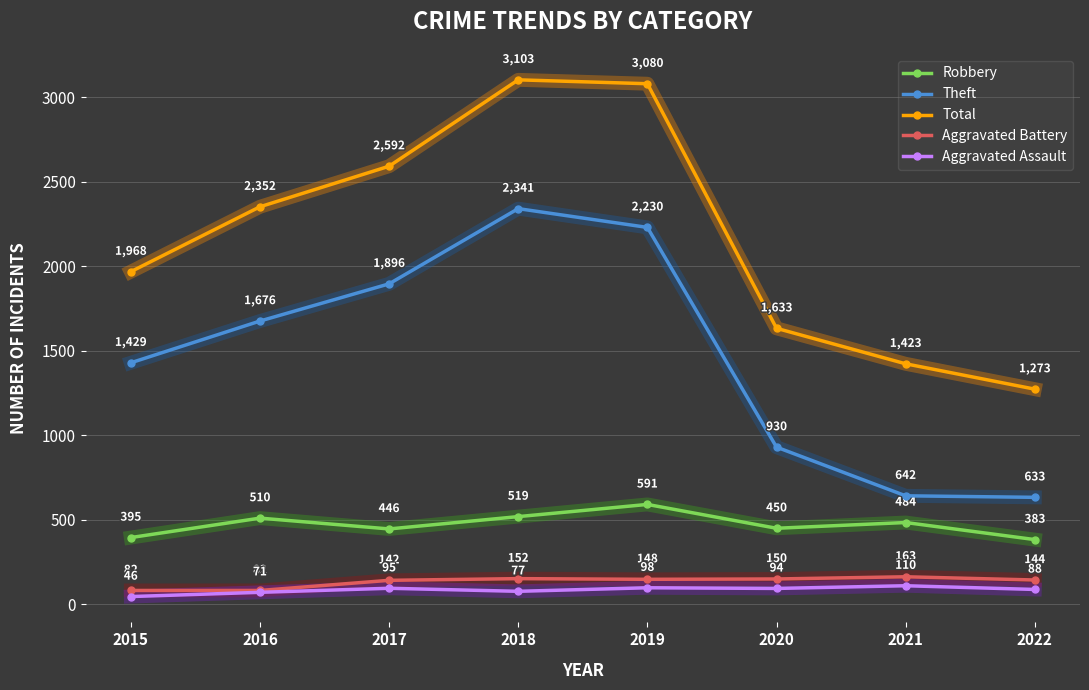

What is the difference between the highest and lowest values at 2018?

3026